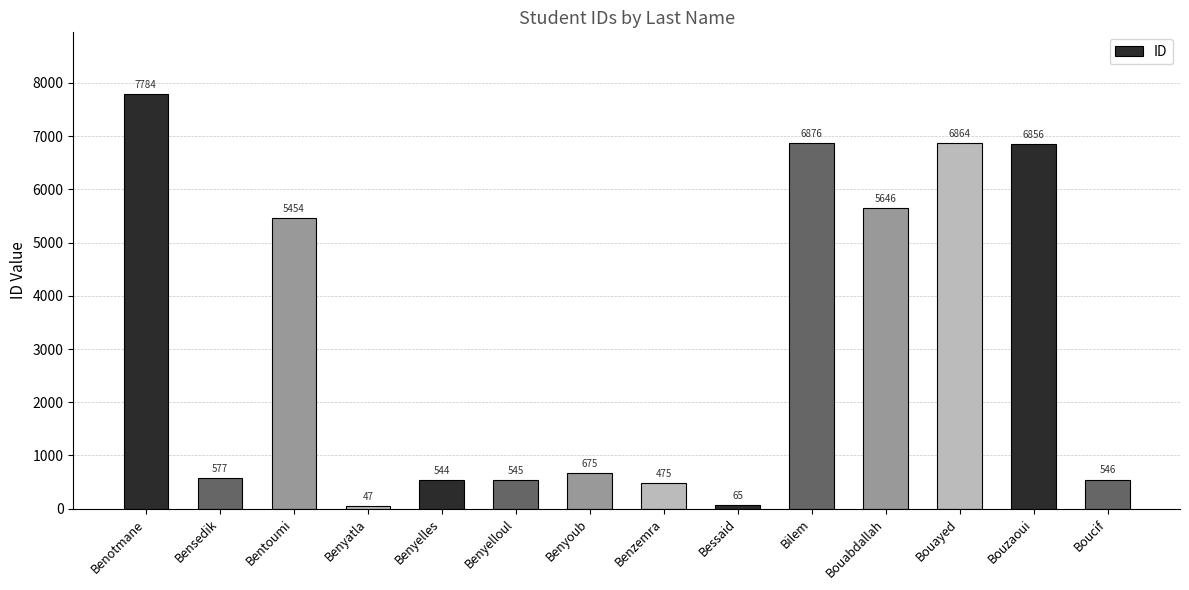

The chart shows a value of 4479 at Benotmane. True or false?

False